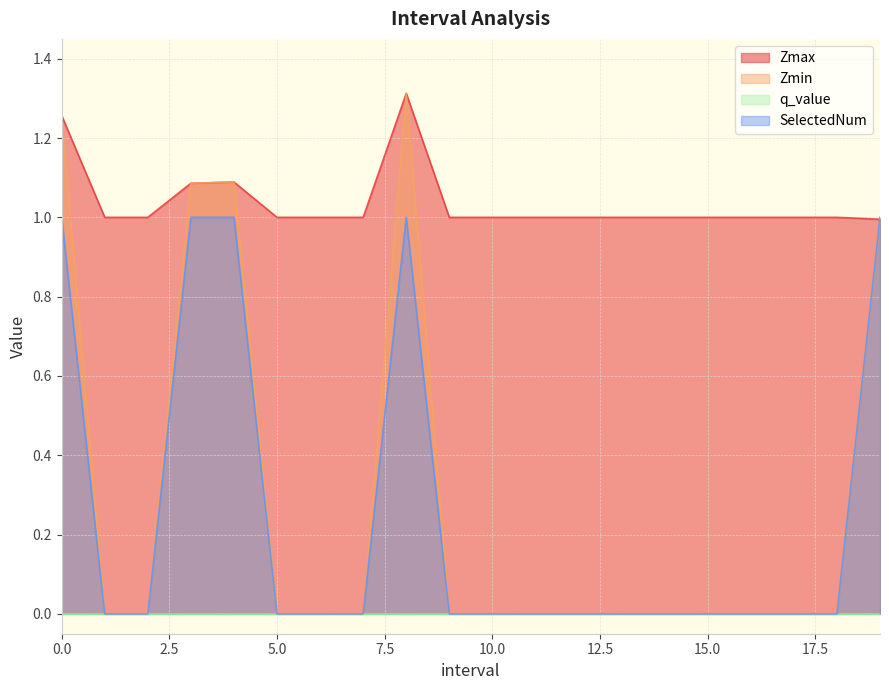

What is the value of the SelectedNum point at the 1st from the left?

1.0